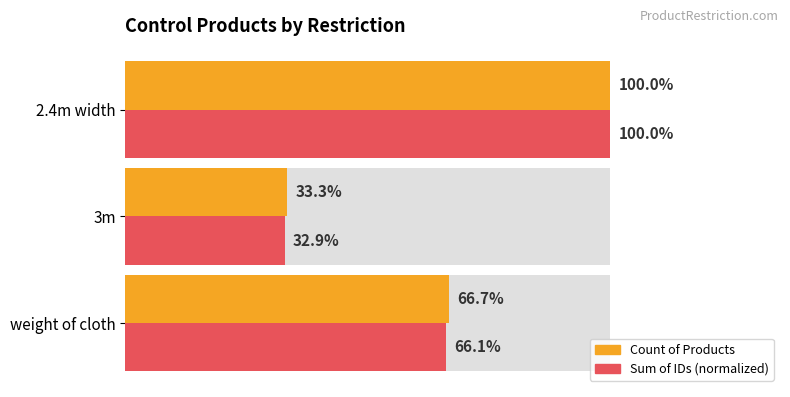

Which series changed the most between weight of cloth and 3m?

Count of Products